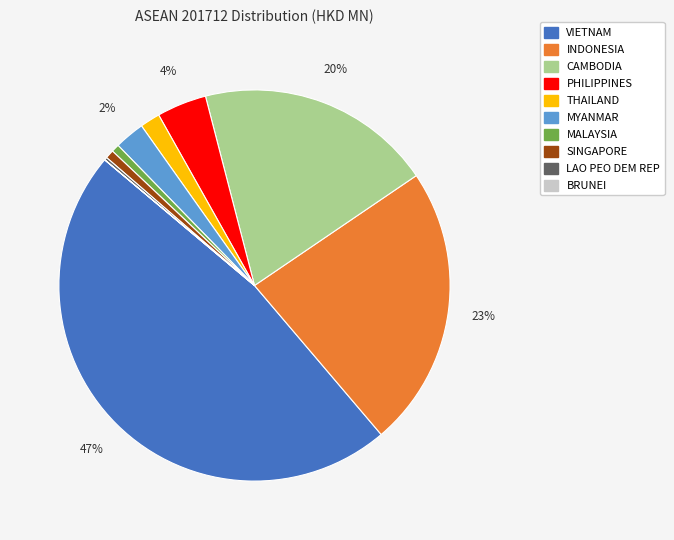

Combined, do CAMBODIA and THAILAND account for over 50%?

No